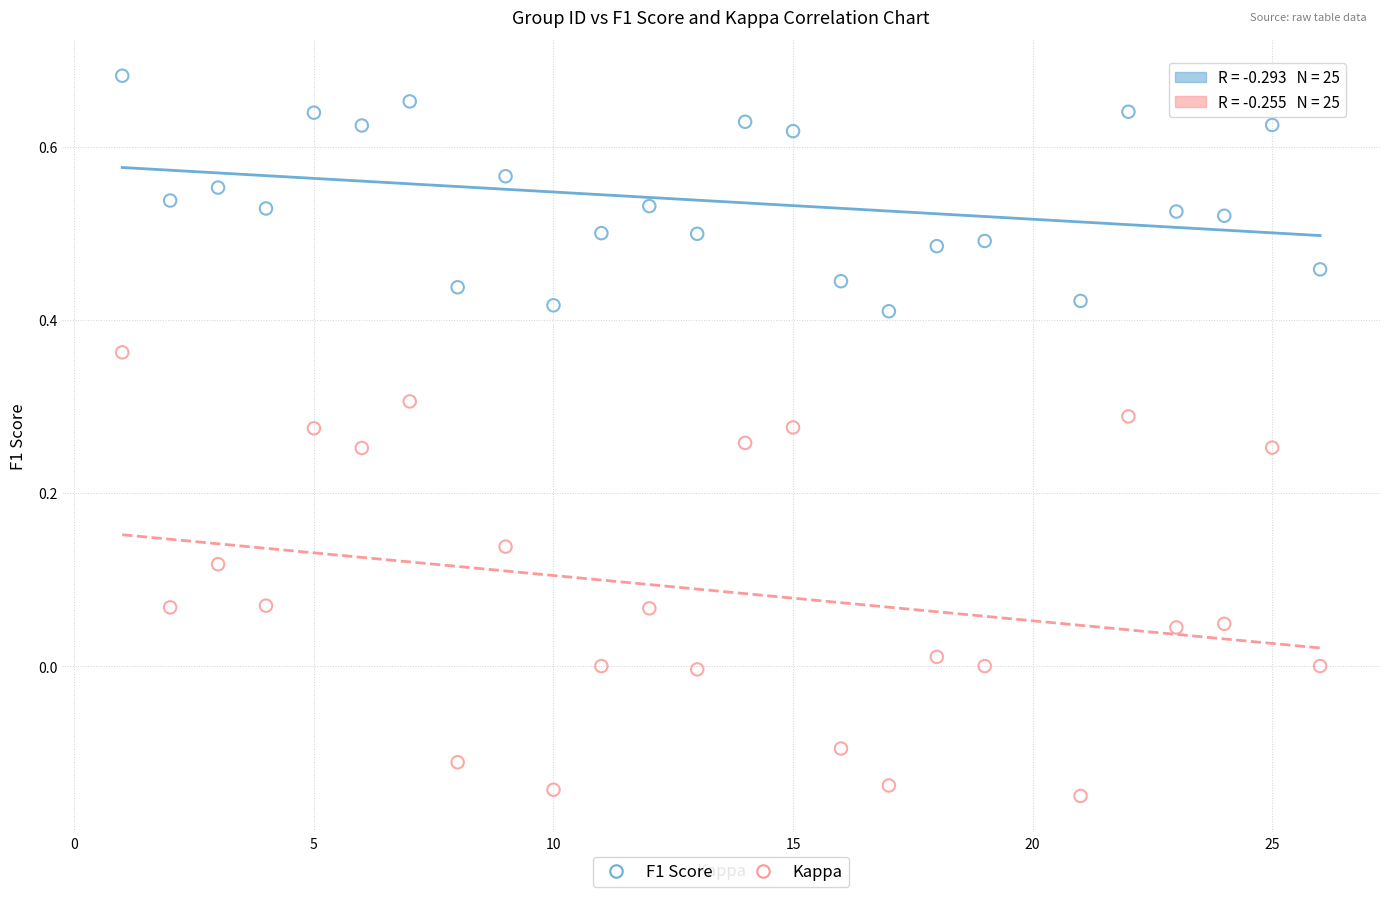

What are all the series names shown in the legend?

F1 Score, Kappa